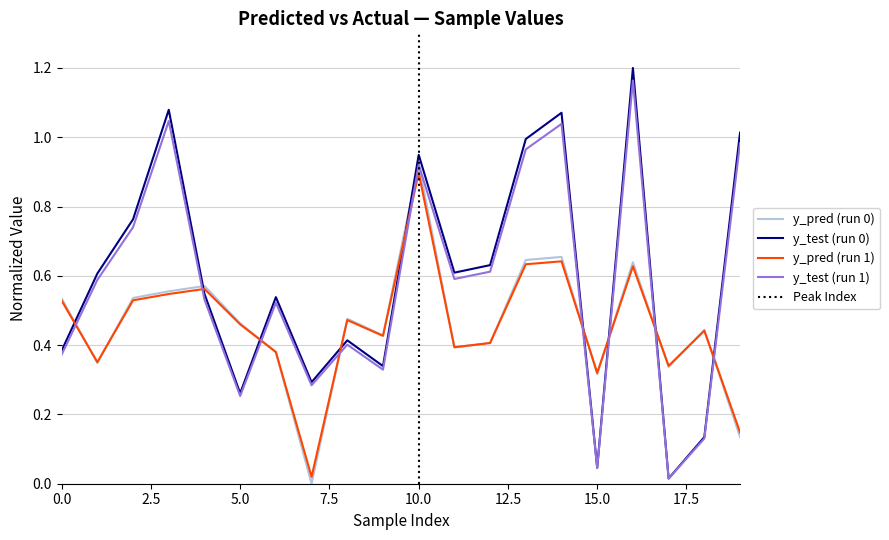

Where is y_test nearest to the value 0?

17